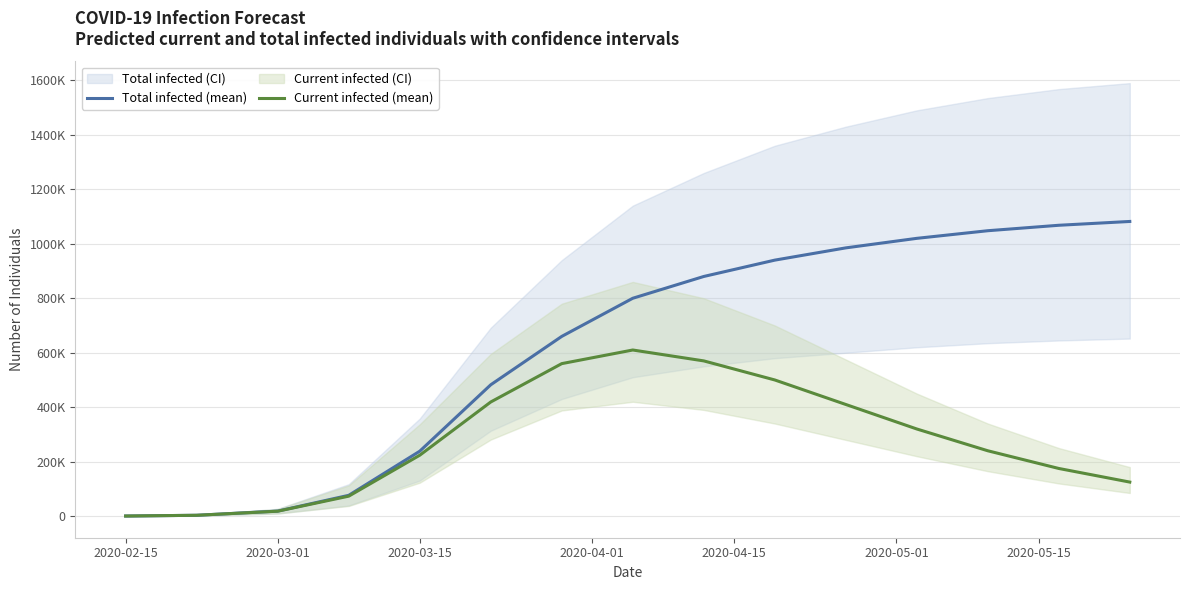

Is it true that Current infected (mean) equals 217 at 2020-02-15?

False